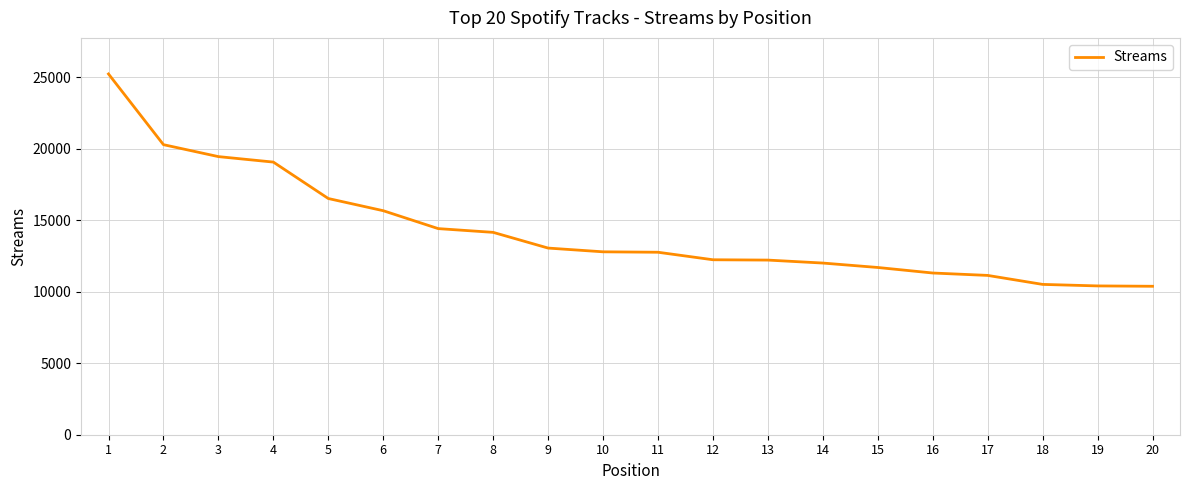

What is the difference between the values at 18 and 9?

2539